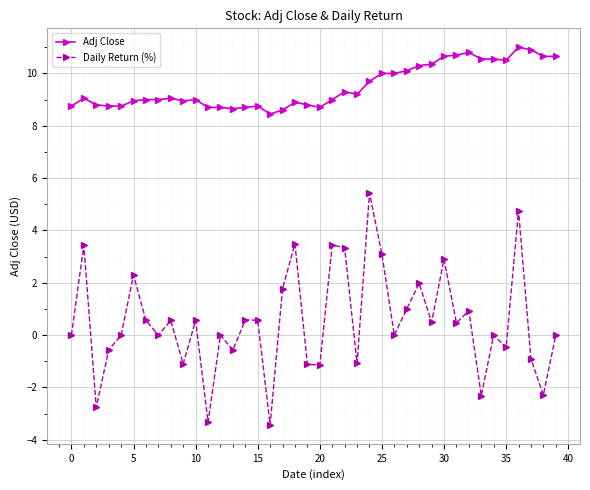

True or false: Adj Close and Daily Return (%) cross at least once.

False